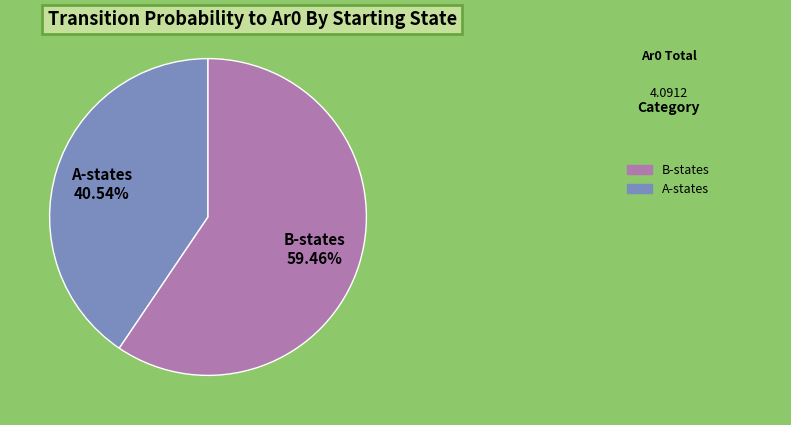

What is the ratio of the value at B-states to the value at A-states?

1.5